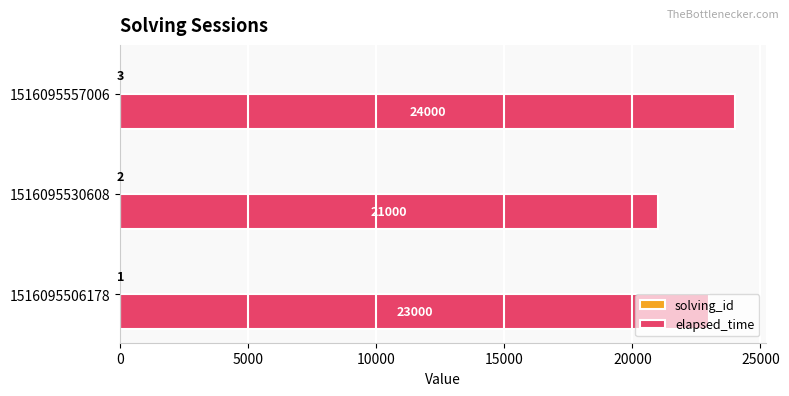

Between 1516095506178 and 1516095557006, which series saw the biggest shift?

elapsed_time